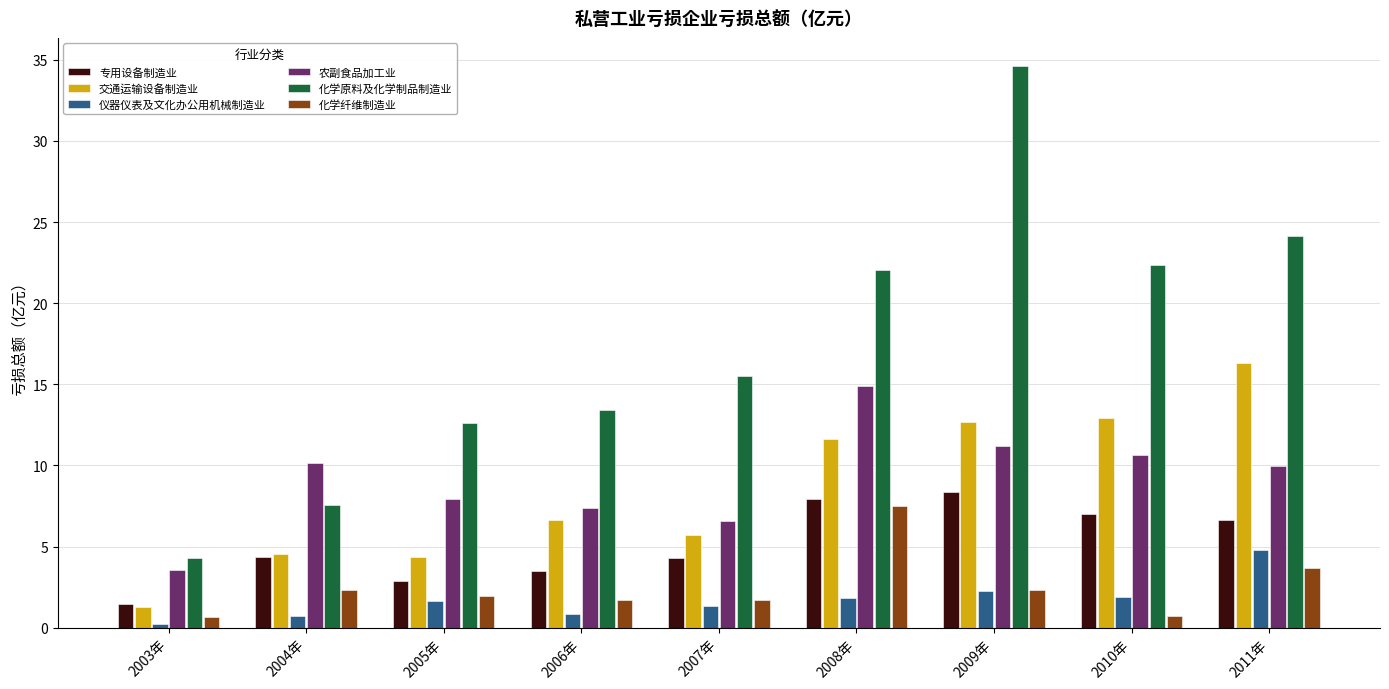

What is the average value of the 化学原料及化学制品制造业 series?

17.4